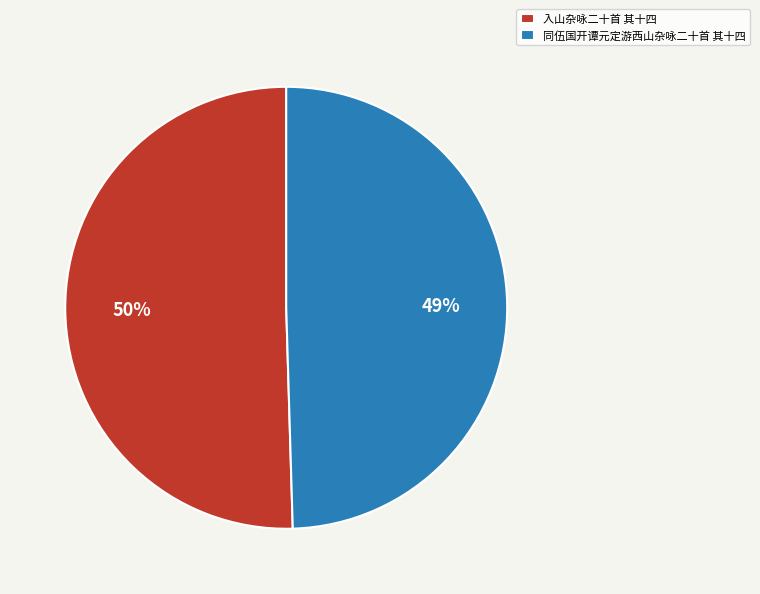

To the nearest percent, what is the difference between the 同伍国开谭元定游西山杂咏二十首 其十四 and 入山杂咏二十首 其十四 slice percentages?

1%